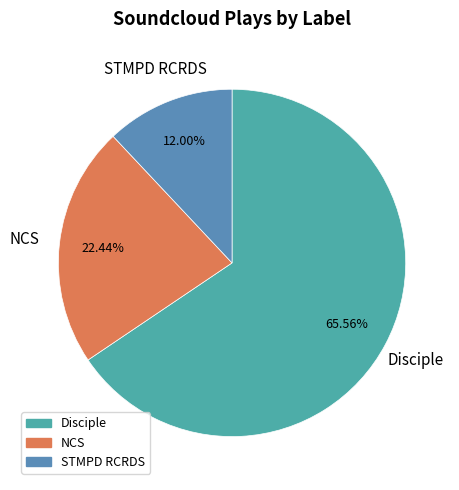

Between Disciple and NCS, which is larger?

Disciple